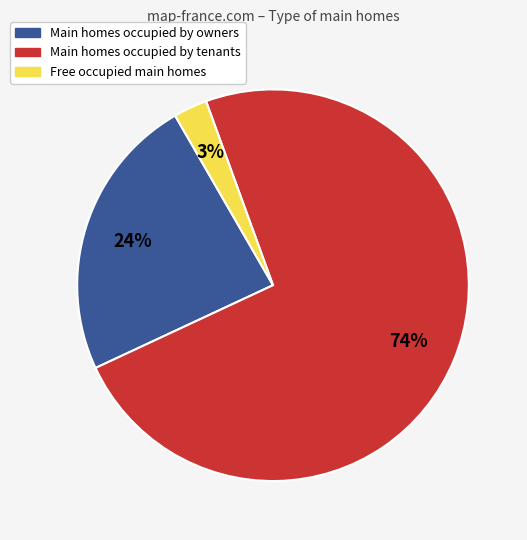

To the nearest percent, what is the average slice percentage?

33%